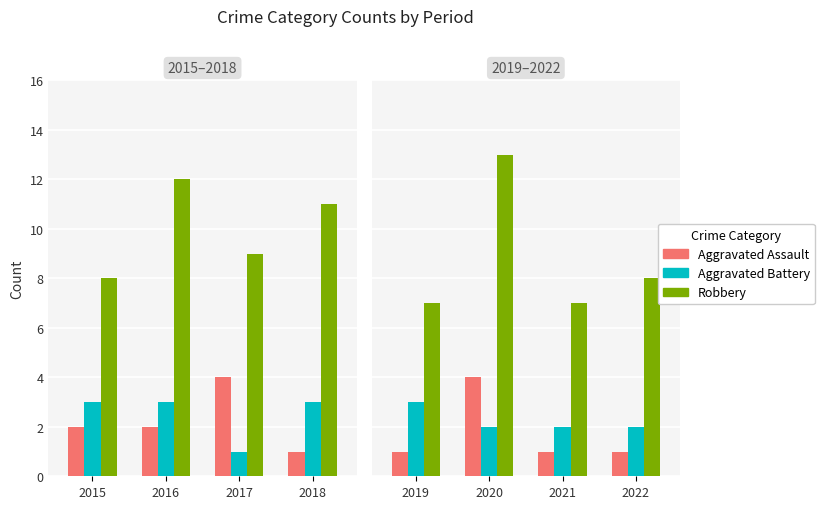

How many series are shown in this chart?

3